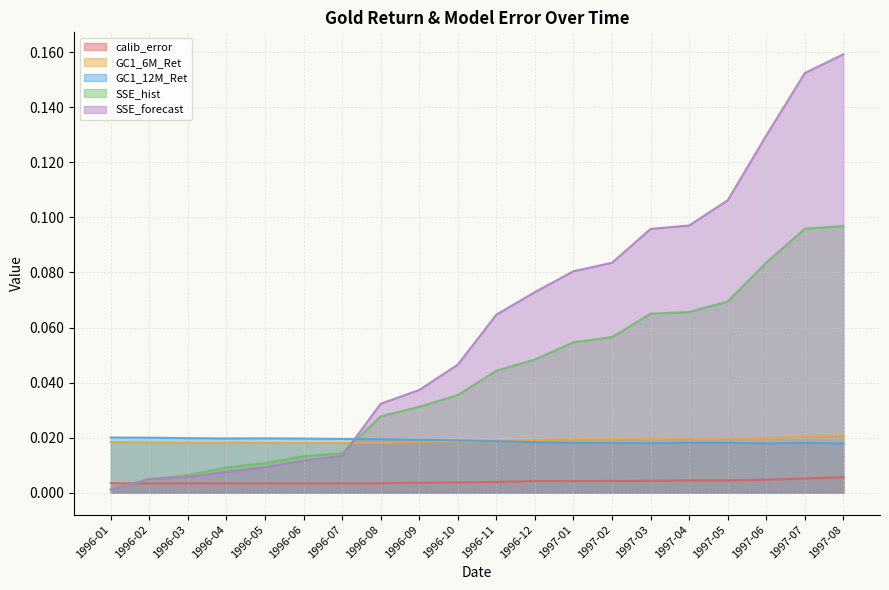

How many data points does each series have?

20